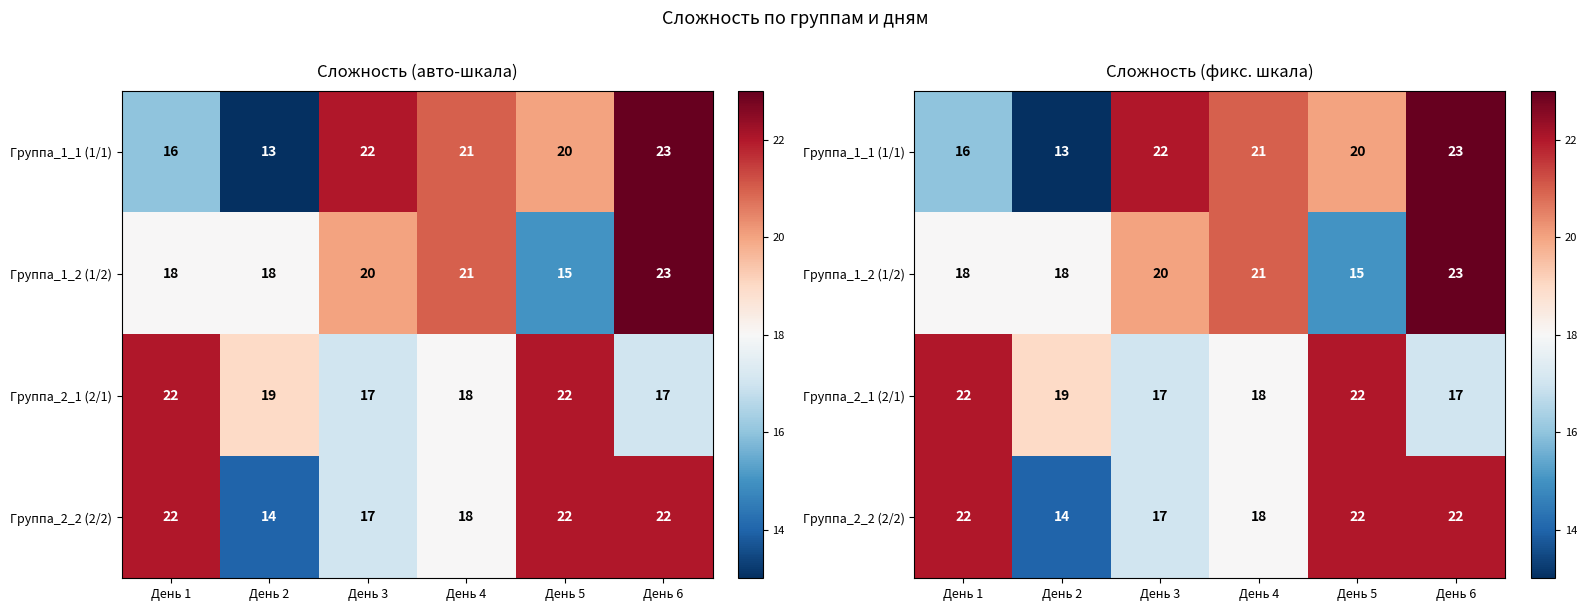

Rank the categories by Группа_2_1 (2/1) value from lowest to highest.

День 3, День 6, День 4, День 2, День 1, День 5